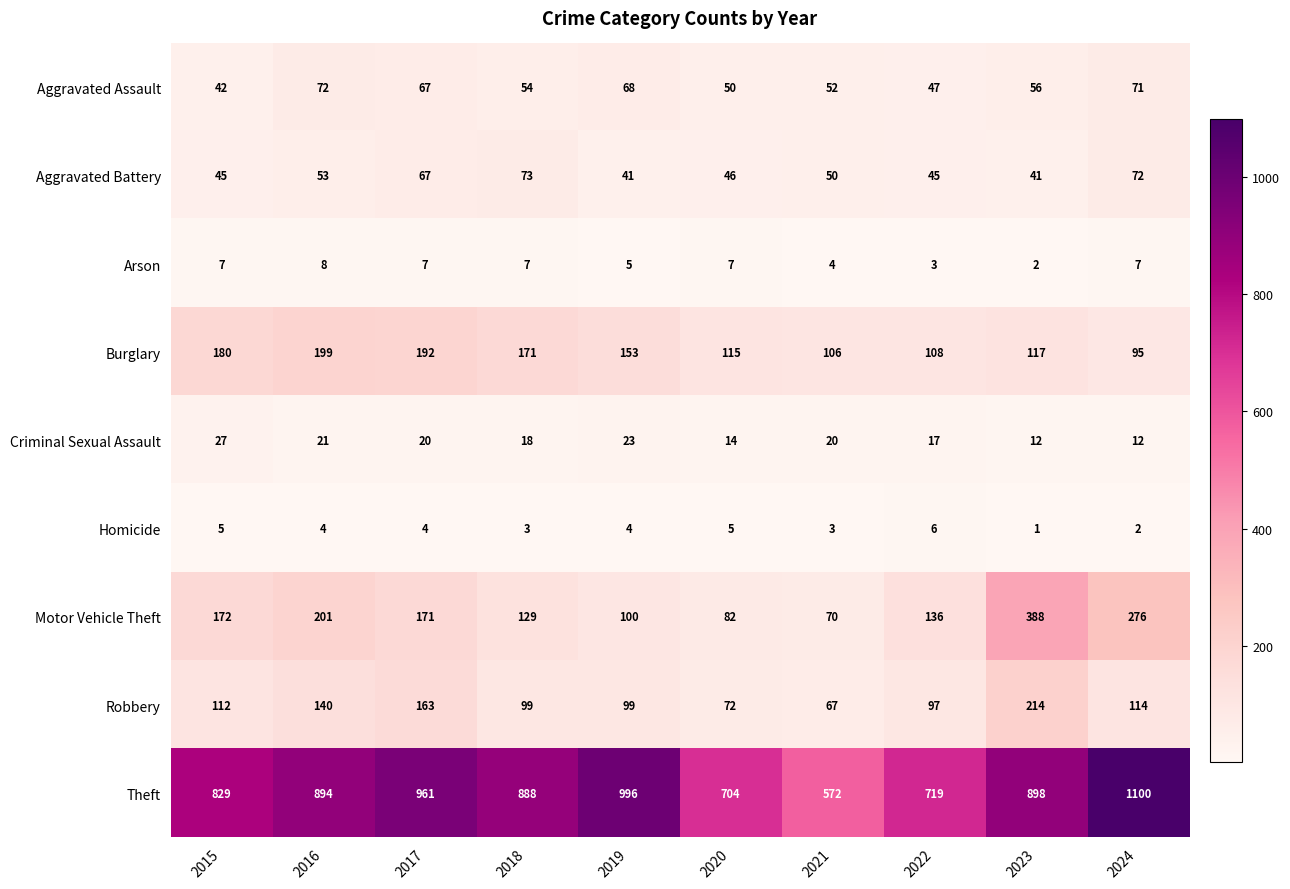

Rank the series by their maximum value, from lowest to highest.

Homicide, Arson, Criminal Sexual Assault, Aggravated Assault, Aggravated Battery, Burglary, Robbery, Motor Vehicle Theft, Theft